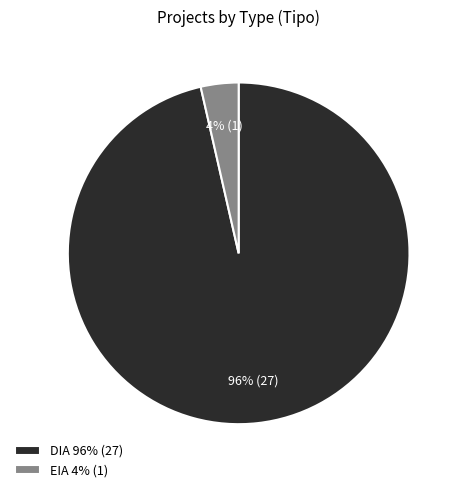

Between DIA 96% (27) and EIA 4% (1), which is larger?

DIA 96% (27)